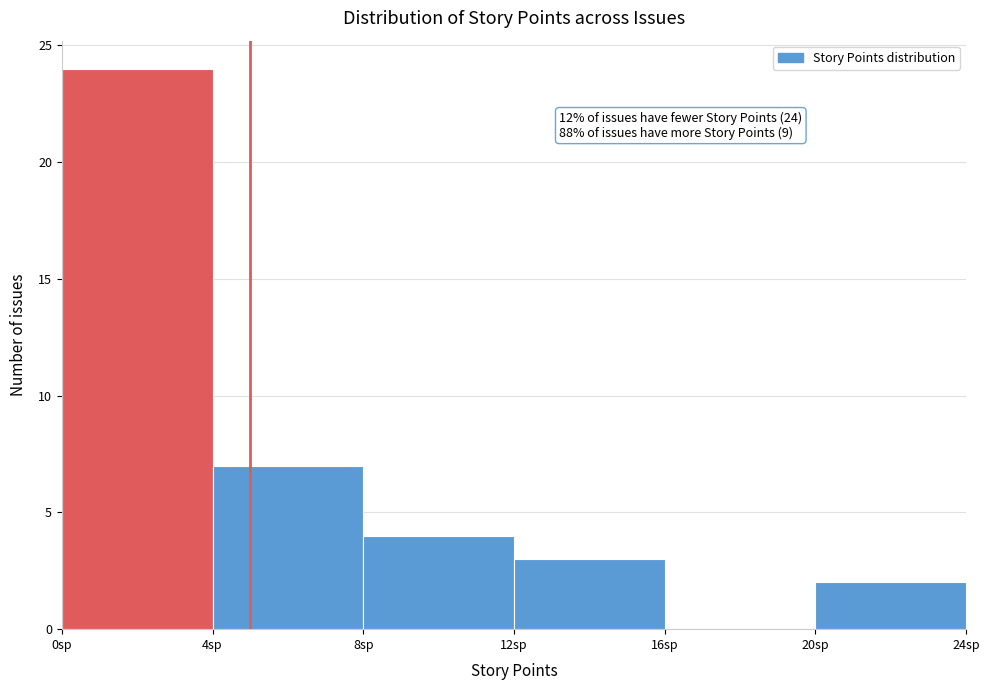

Over which range of the x-axis is the bar tallest?

0 to 4